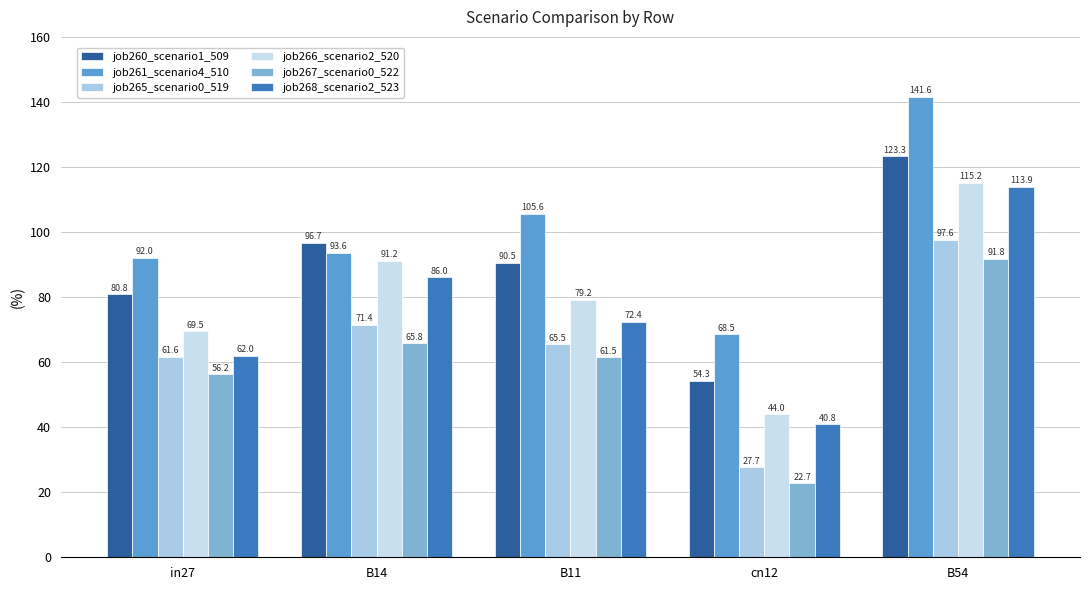

What position from the left is in27?

1